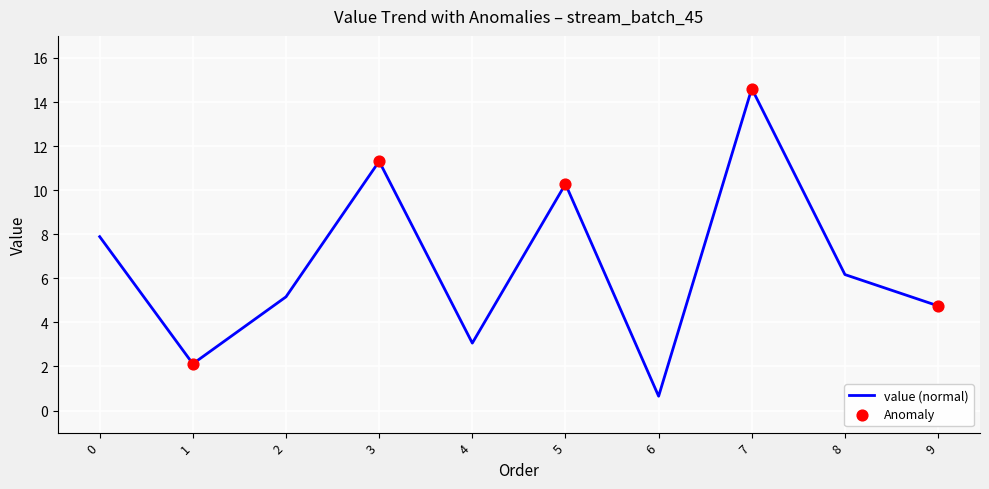

Which has a higher value, 5 or 8?

5